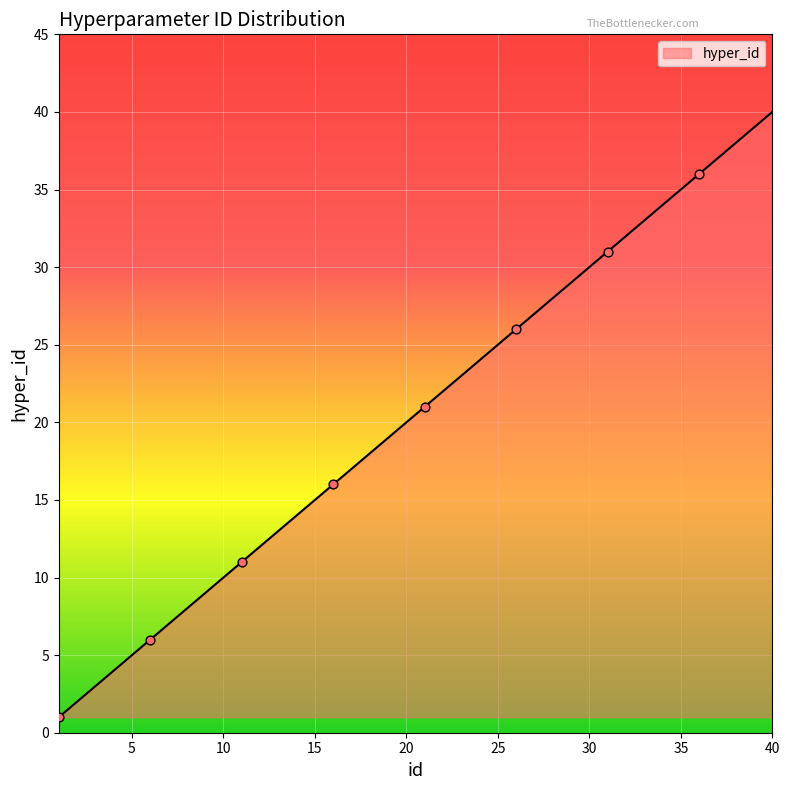

What is the difference between the maximum and minimum values?

39